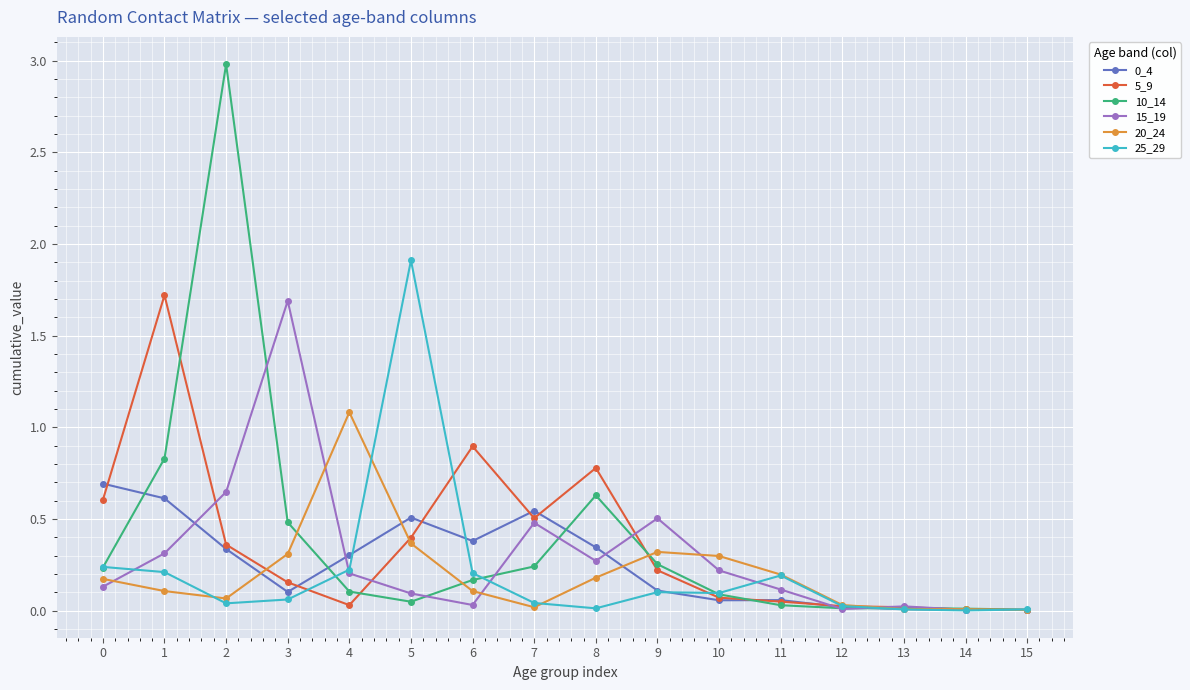

Is the value of 0_4 at 0 greater than the value of 20_24 at 14?

Yes